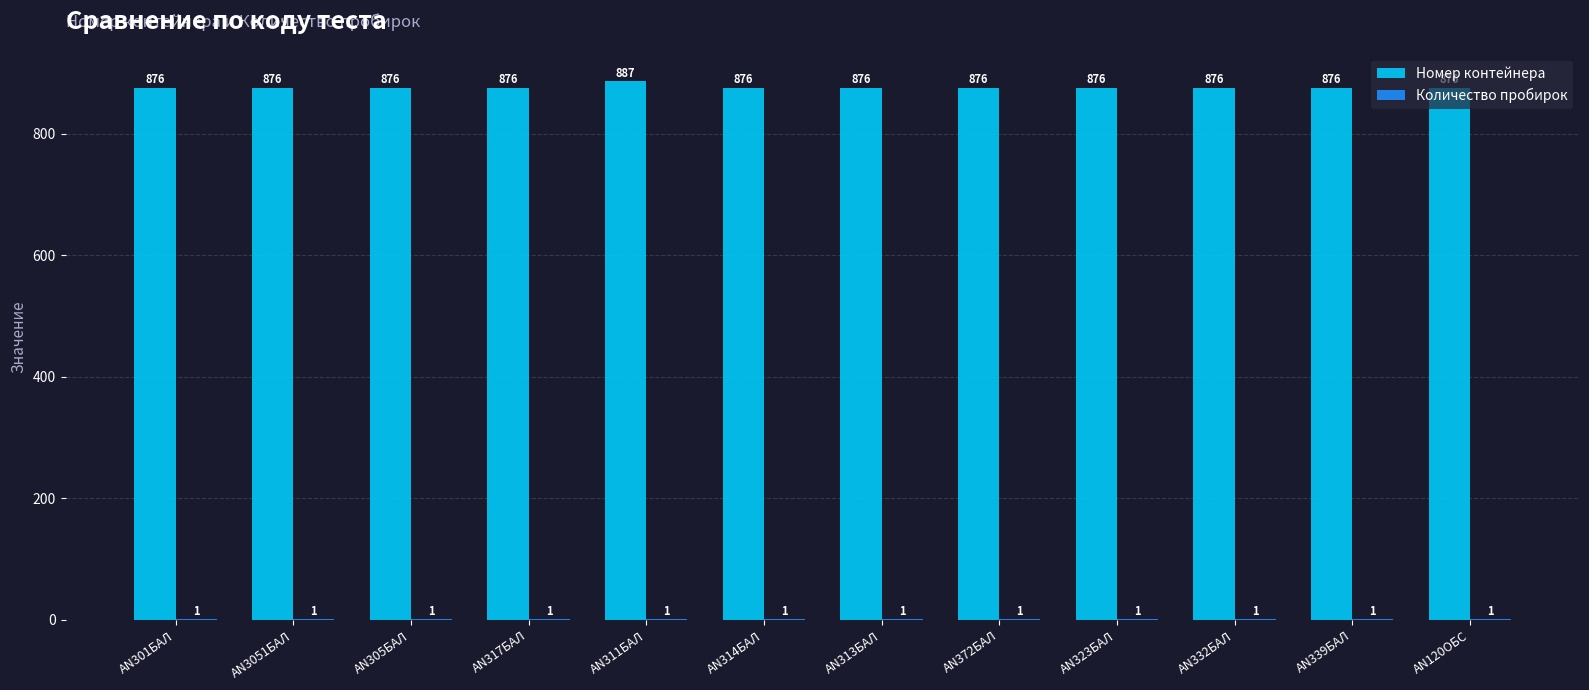

What is the sum of all Номер контейнера values?

10523